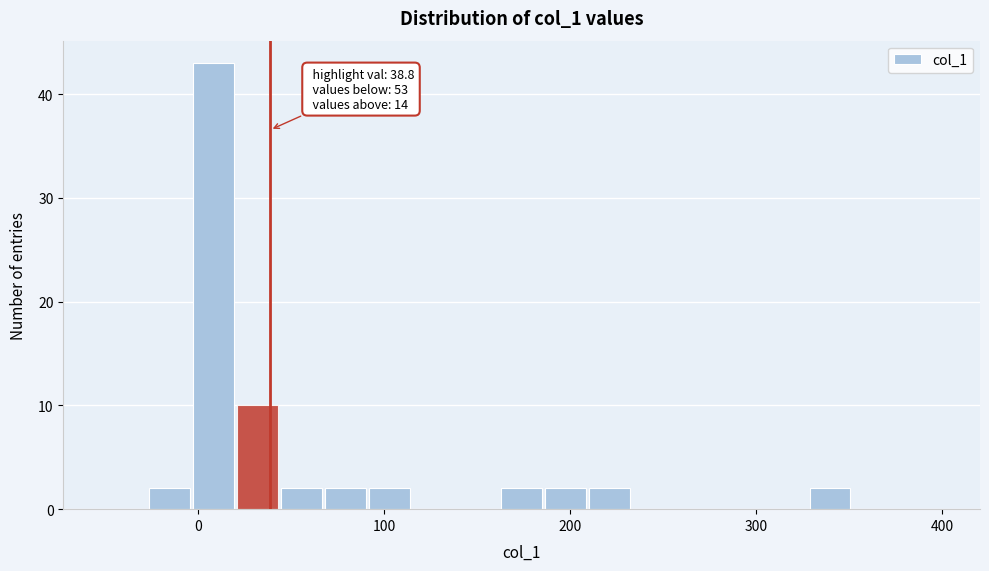

Around what value on the x-axis is the tallest bar? Give the approximate position of its centre, as read against the axis.

10